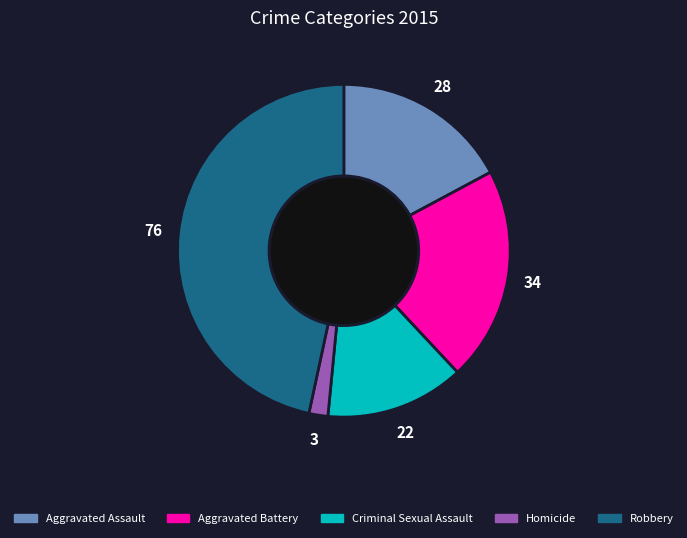

Does Robbery represent more than half of the total?

No